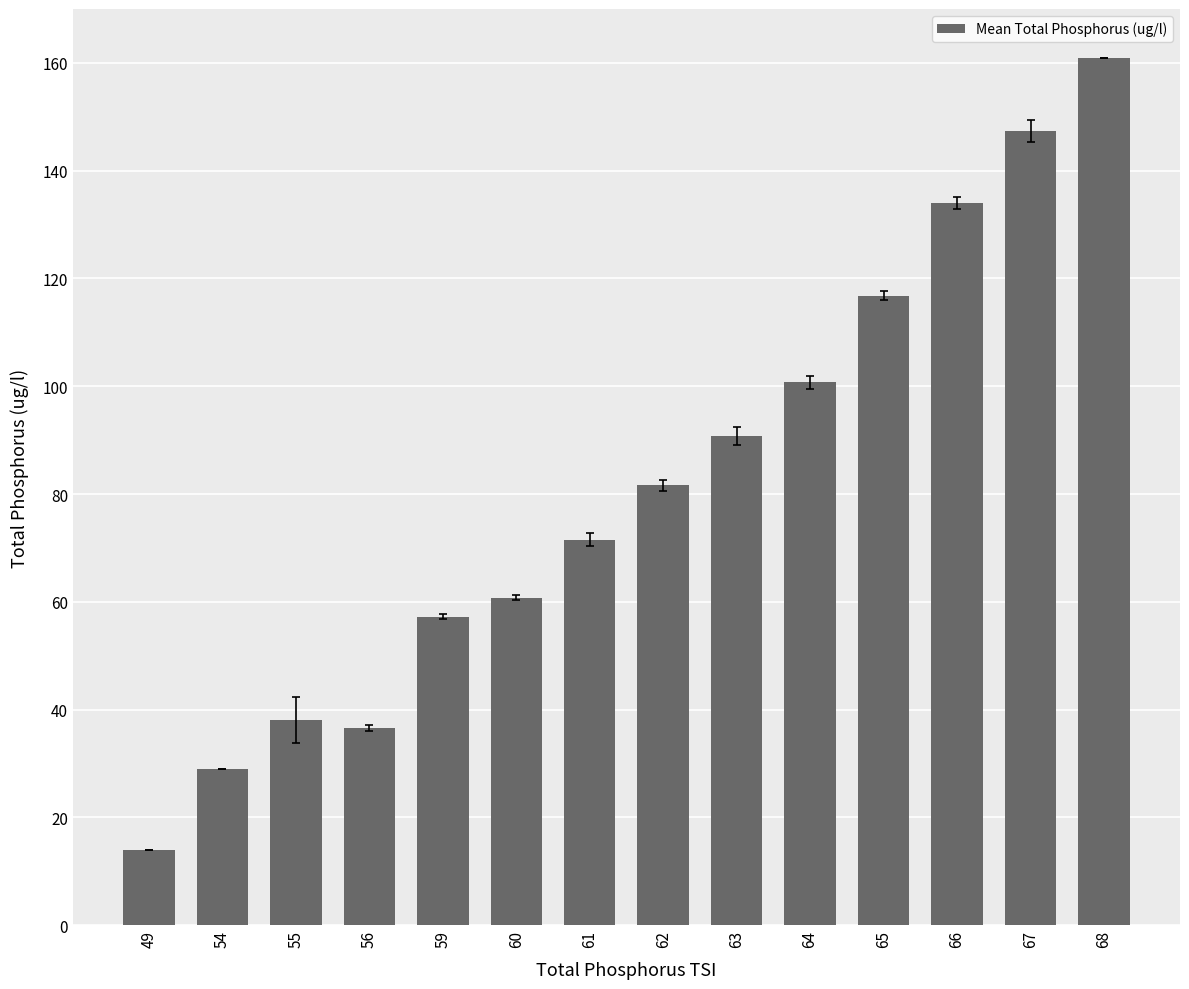

Count the number of values greater than 81.

7